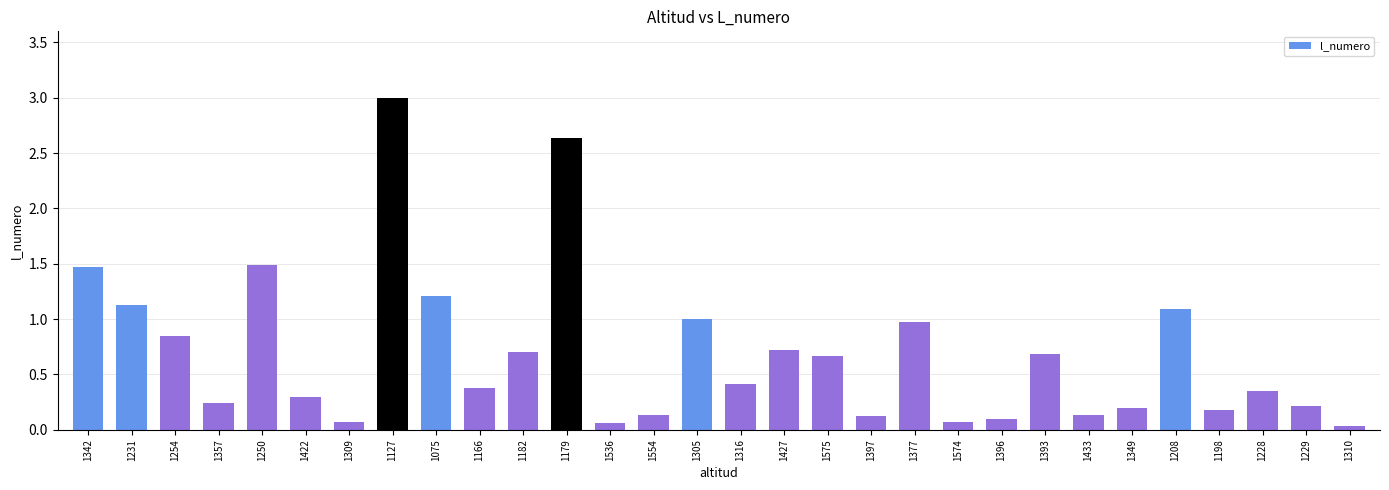

How many categories are shown in the chart?

30